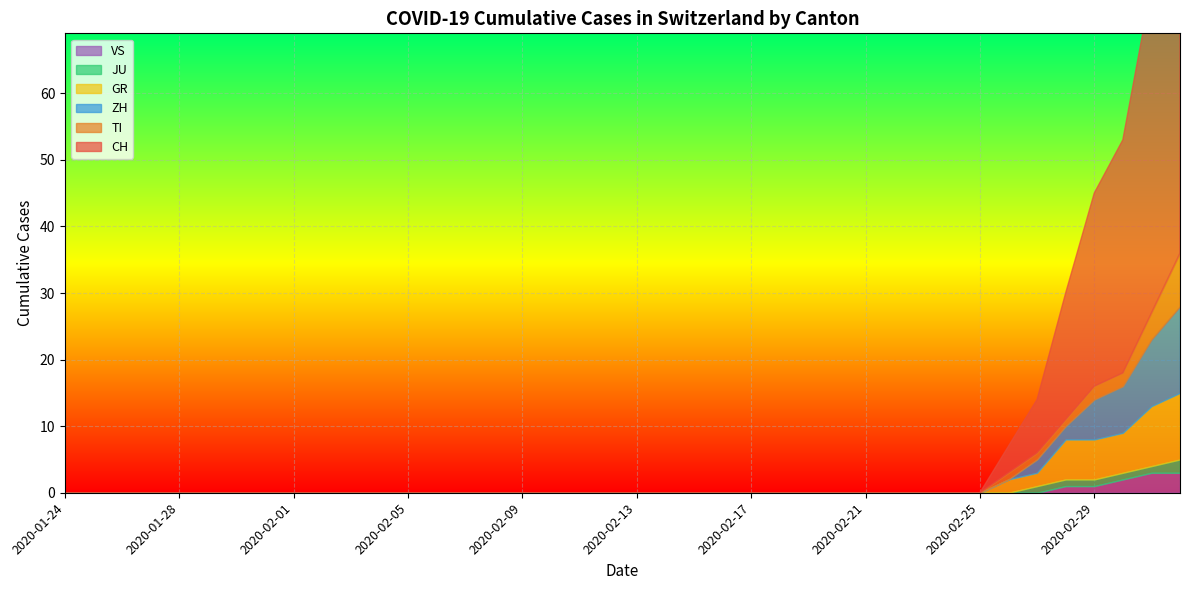

The value of TI at 2020-01-27 is 0. True or false?

True